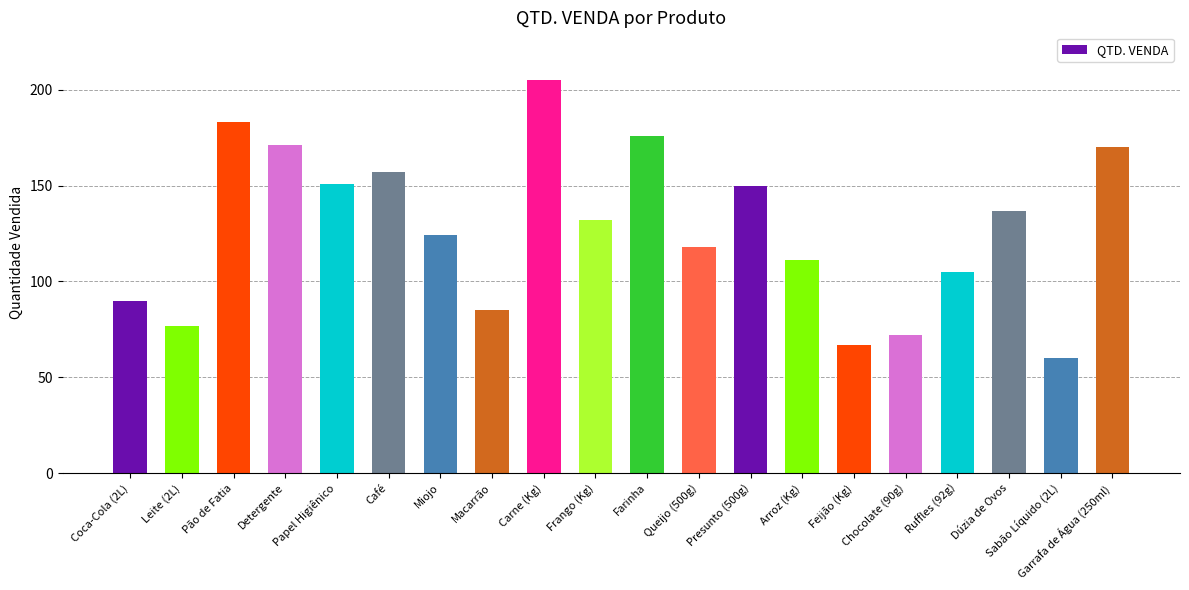

The chart shows a value of 151 at Papel Higiênico. True or false?

True